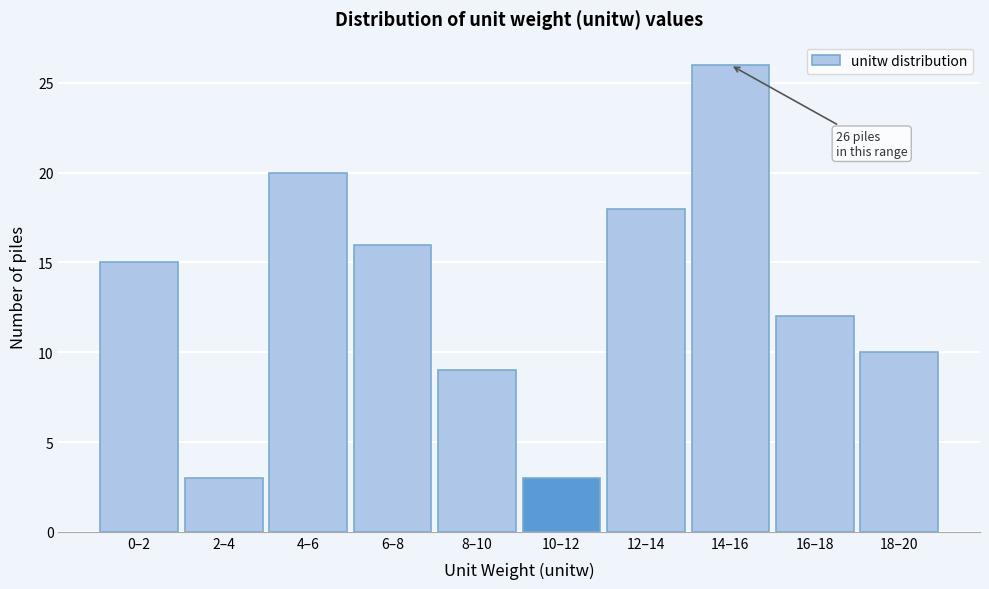

Reading right to left, what are all the values shown in this chart?

18–20=10	16–18=12	14–16=26	12–14=18	10–12=3	8–10=9	6–8=16	4–6=20	2–4=3	0–2=15